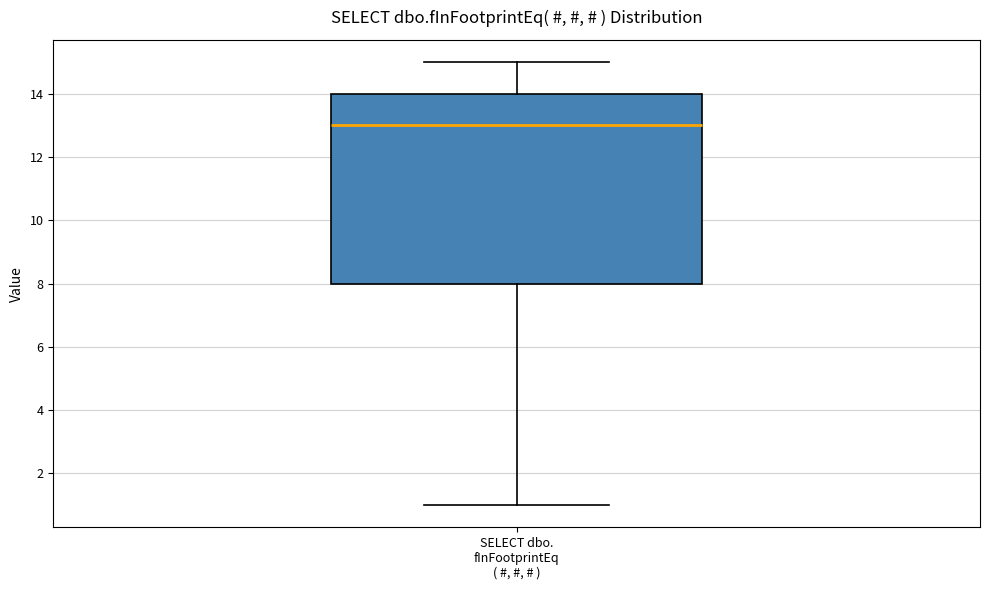

Read this box plot against the y-axis: the position of the median line, the range covered by the box, and the ends of both whiskers. The values are not printed on the chart, so give them approximately, as read against the axis.

median 13, box 8 to 14, whiskers 1 to 15